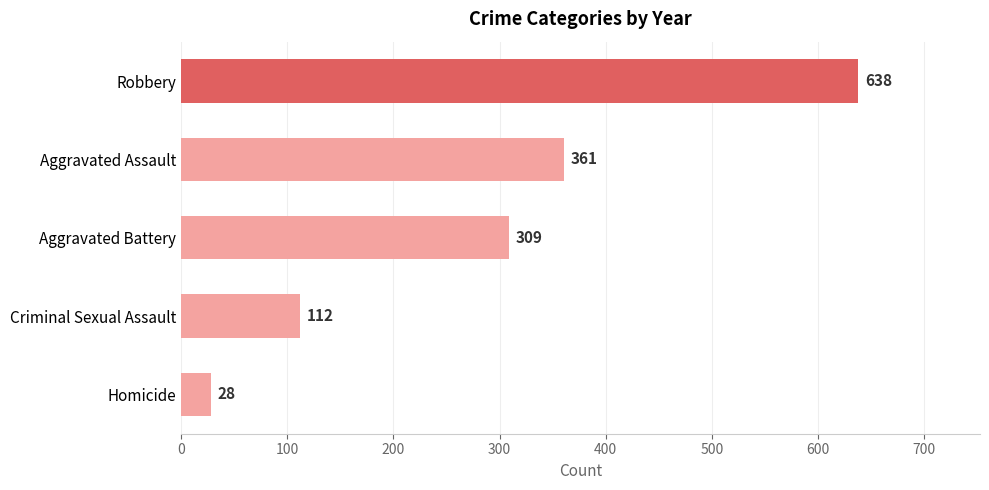

What is the minimum value shown in the chart?

28